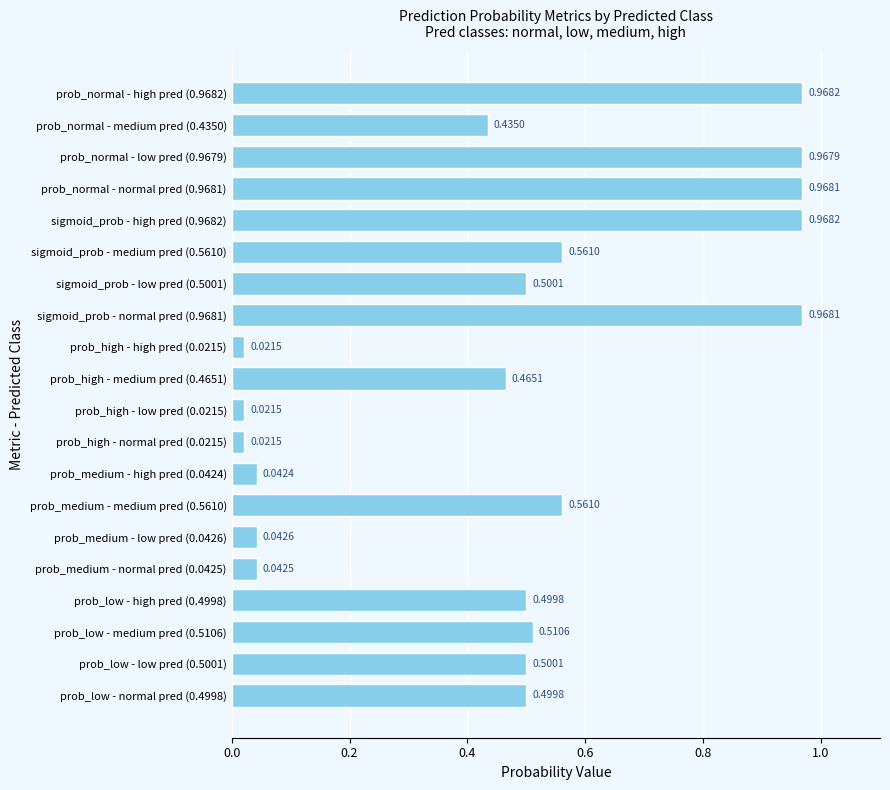

What is the sum of all values?

9.6